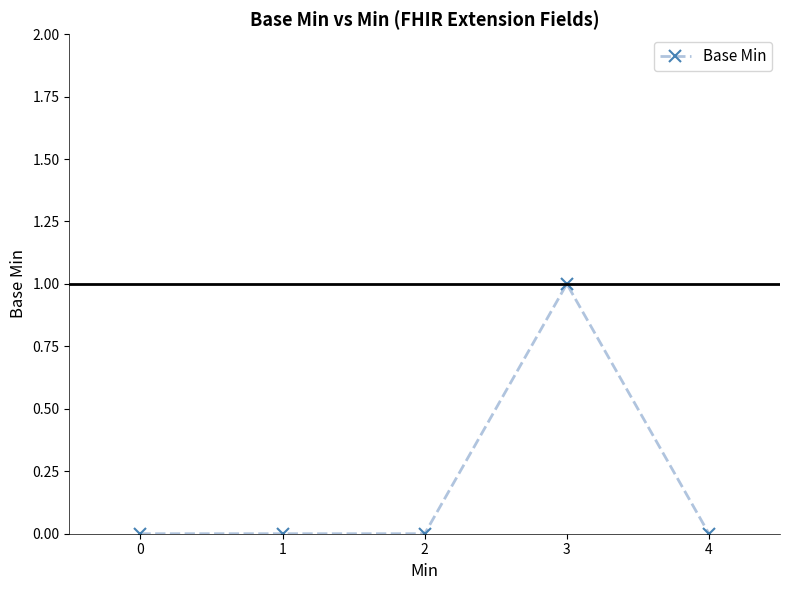

The chart shows a value of -1 at 0. True or false?

False